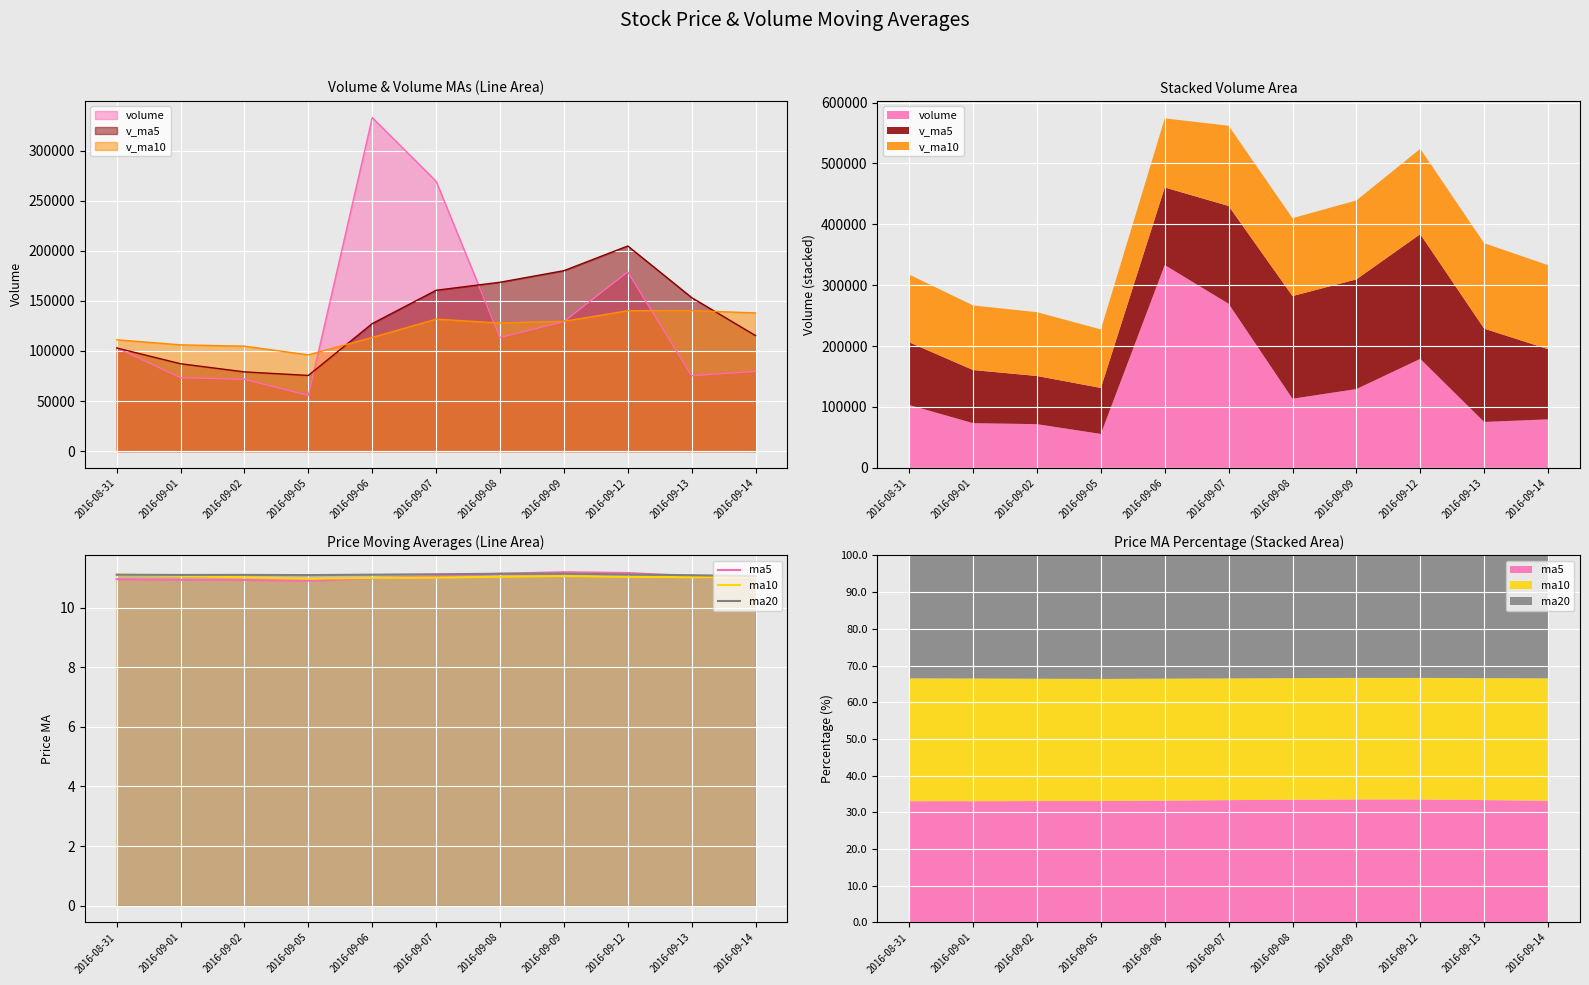

Reading left to right, extract all data points from this chart.

ma5: 11.0	10.9	10.9	10.9	11.0	11.1	11.1	11.2	11.2	11.1	11.0
ma10: 11.1	11.1	11.0	11.0	11.0	11.0	11.0	11.1	11.0	11.0	11.0
ma20: 11.1	11.1	11.1	11.1	11.1	11.1	11.1	11.1	11.1	11.1	11.1